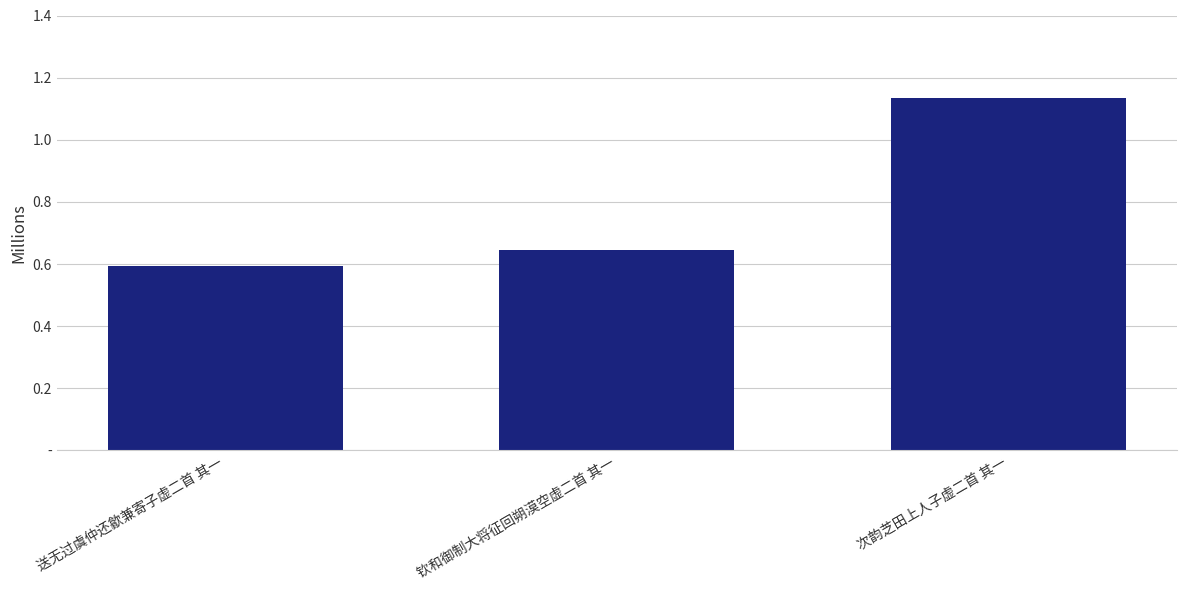

Approximately how many times larger is the value at 次韵芝田上人子虚二首 其一 compared to 送无过虞仲还歙兼寄子虚二首 其一?

1.9